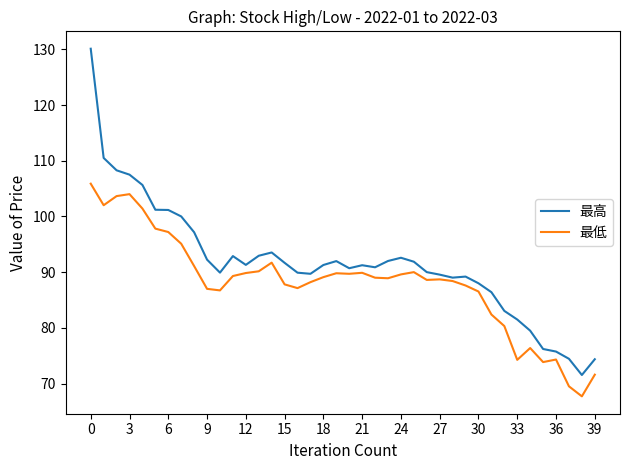

What is the sum of all 最低 values?

3522.1